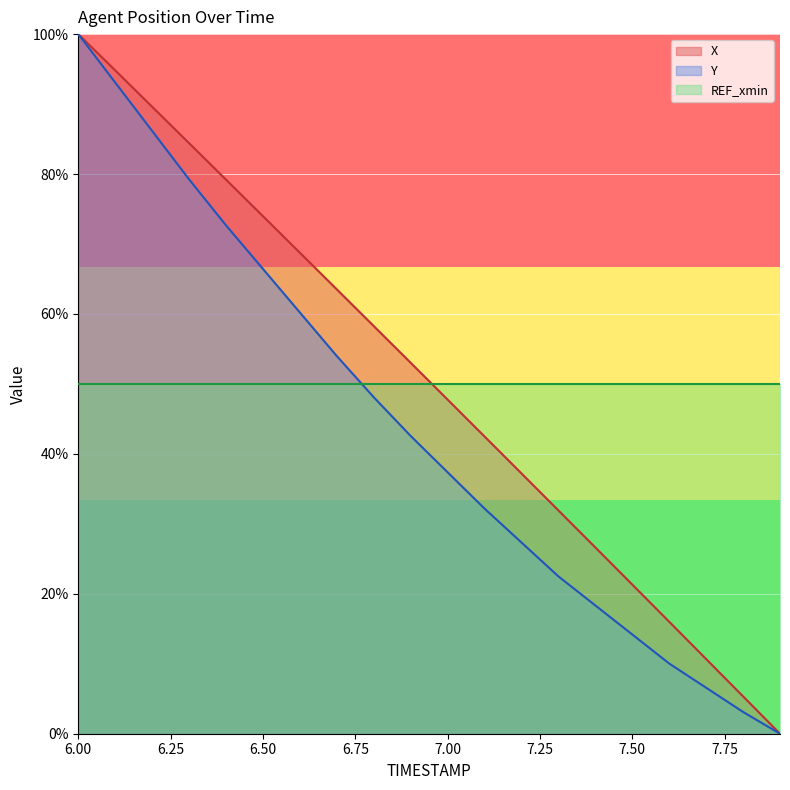

Reading right to left, what are all the values shown in this chart?

X: 7.9=0.0	7.8=5.3	7.7=10.7	7.6=16.0	7.5=21.3	7.4=26.6	7.3=31.9	7.2=37.2	7.1=42.5	7.0=47.8	6.9=53.0	6.8=58.3	6.7=63.5	6.6=68.8	6.5=74.0	6.4=79.2	6.3=84.4	6.2=89.6	6.1=94.8	6.0=100.0
Y: 7.9=0.0	7.8=3.1	7.7=6.6	7.6=10.0	7.5=14.2	7.4=18.3	7.3=22.5	7.2=27.3	7.1=32.2	7.0=37.4	6.9=42.6	6.8=48.1	6.7=54.0	6.6=60.2	6.5=66.4	6.4=72.7	6.3=79.2	6.2=86.2	6.1=93.1	6.0=100.0